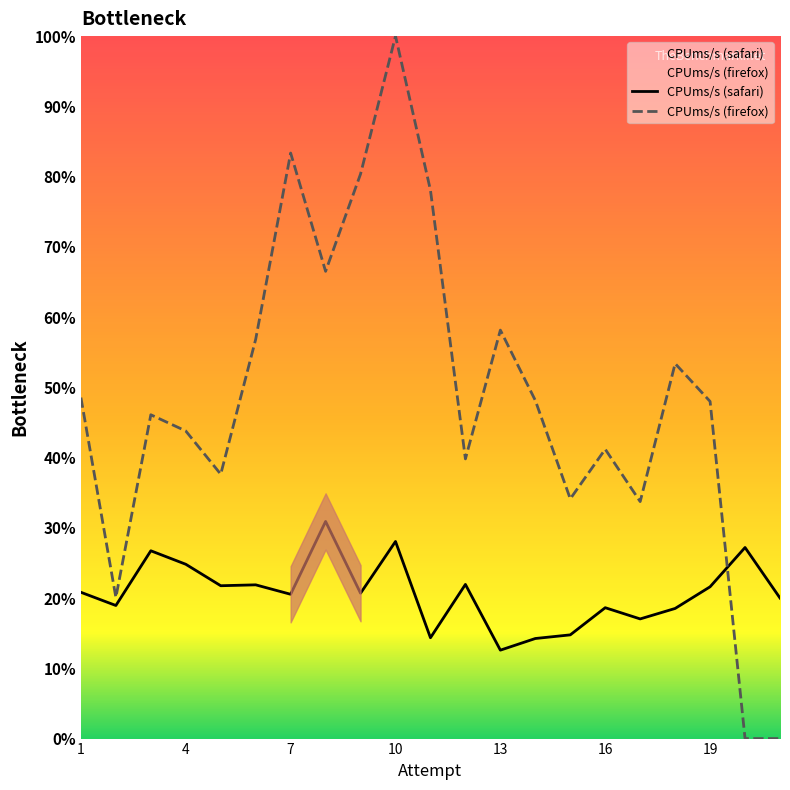

What is the difference between the second highest and second lowest values in the CPUms/s (firefox) series?

83.4